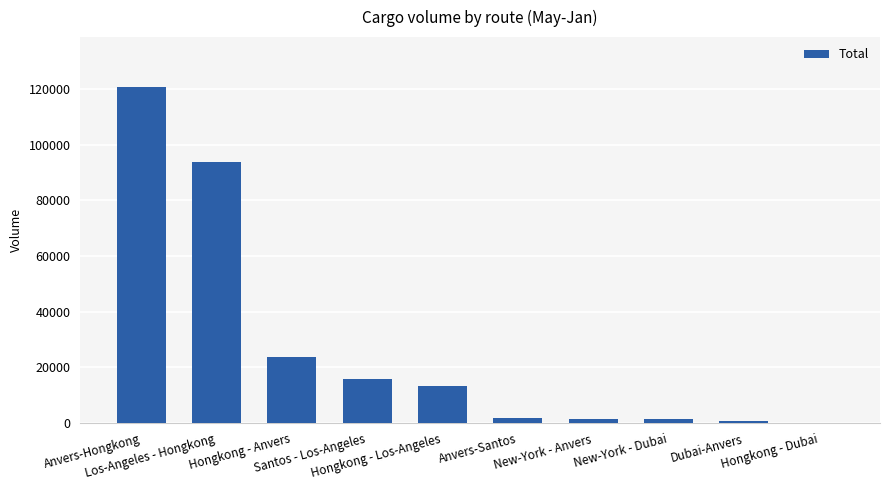

What is the difference between the values at New-York - Dubai and Anvers-Hongkong?

119070